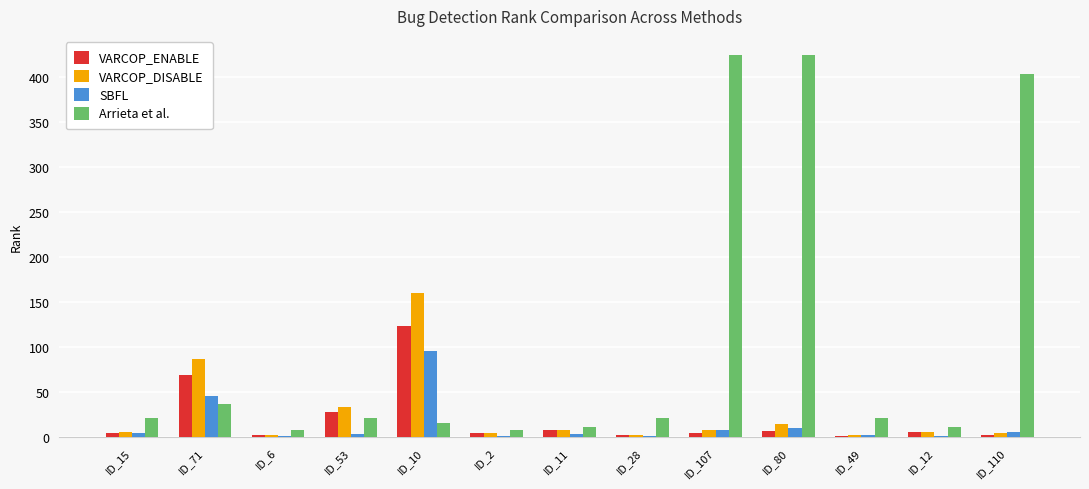

Is it true that SBFL equals 81 at ID_71?

False